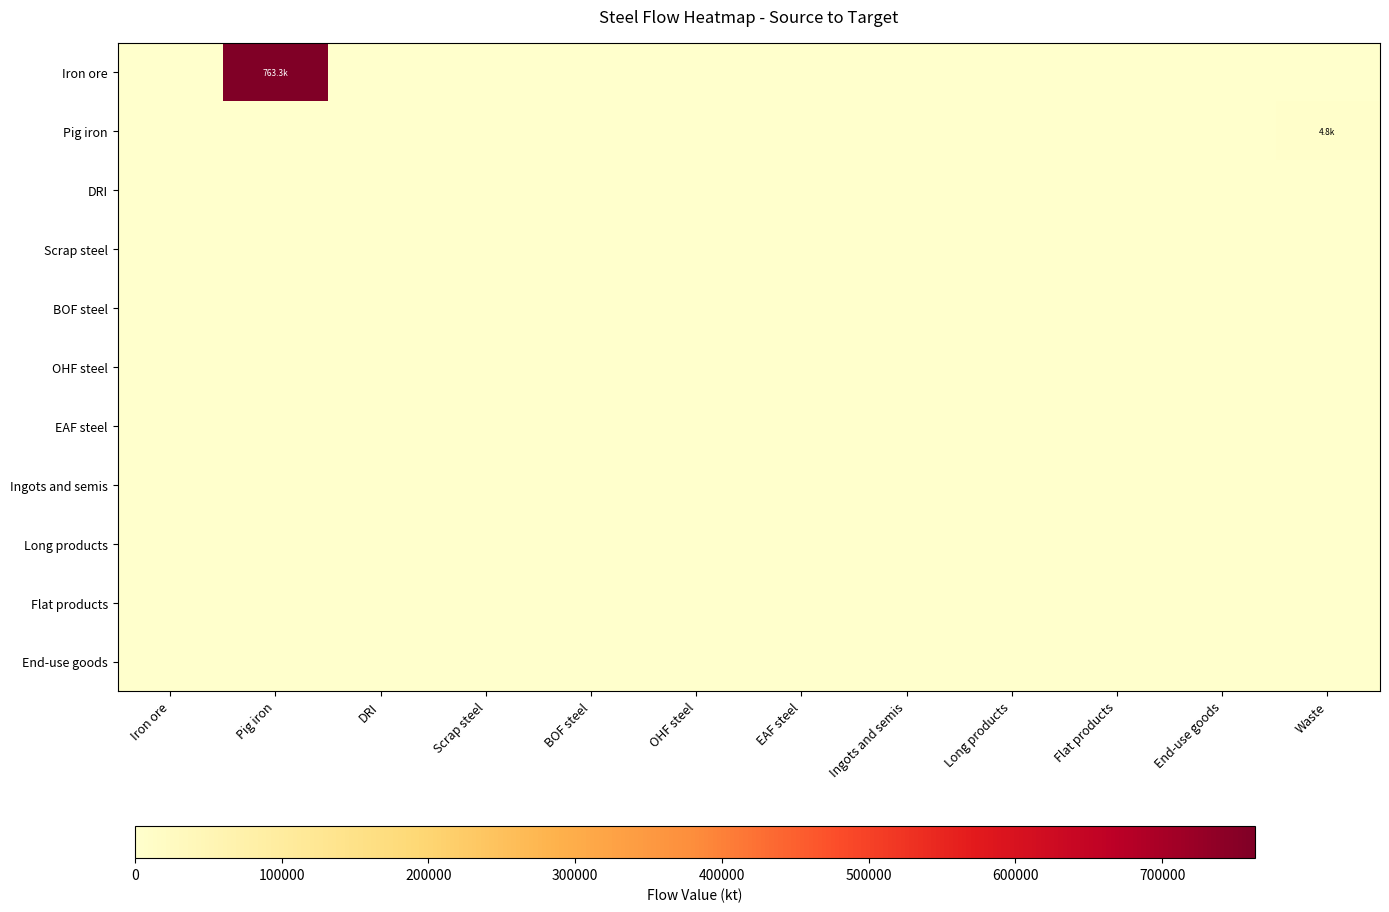

Reading left to right, extract all data points from this chart.

Iron ore: Iron ore=0.0	Pig iron=763286.6	DRI=0.0	Scrap steel=0.0	BOF steel=0.0	OHF steel=0.0	EAF steel=0.0	Ingots and semis=0.0	Long products=0.0	Flat products=0.0	End-use goods=0.0	Waste=0.0
Pig iron: Iron ore=0.0	Pig iron=0.0	DRI=0.0	Scrap steel=0.0	BOF steel=0.0	OHF steel=0.0	EAF steel=0.0	Ingots and semis=0.0	Long products=0.0	Flat products=0.0	End-use goods=0.0	Waste=4808.7
DRI: Iron ore=0.0	Pig iron=0.0	DRI=0.0	Scrap steel=0.0	BOF steel=0.0	OHF steel=0.0	EAF steel=0.0	Ingots and semis=0.0	Long products=0.0	Flat products=0.0	End-use goods=0.0	Waste=0.0
Scrap steel: Iron ore=0.0	Pig iron=0.0	DRI=0.0	Scrap steel=0.0	BOF steel=0.0	OHF steel=0.0	EAF steel=0.0	Ingots and semis=0.0	Long products=0.0	Flat products=0.0	End-use goods=0.0	Waste=0.0
BOF steel: Iron ore=0.0	Pig iron=0.0	DRI=0.0	Scrap steel=0.0	BOF steel=0.0	OHF steel=0.0	EAF steel=0.0	Ingots and semis=0.0	Long products=0.0	Flat products=0.0	End-use goods=0.0	Waste=0.0
OHF steel: Iron ore=0.0	Pig iron=0.0	DRI=0.0	Scrap steel=0.0	BOF steel=0.0	OHF steel=0.0	EAF steel=0.0	Ingots and semis=0.0	Long products=0.0	Flat products=0.0	End-use goods=0.0	Waste=0.0
EAF steel: Iron ore=0.0	Pig iron=0.0	DRI=0.0	Scrap steel=0.0	BOF steel=0.0	OHF steel=0.0	EAF steel=0.0	Ingots and semis=0.0	Long products=0.0	Flat products=0.0	End-use goods=0.0	Waste=0.0
Ingots and semis: Iron ore=0.0	Pig iron=0.0	DRI=0.0	Scrap steel=0.0	BOF steel=0.0	OHF steel=0.0	EAF steel=0.0	Ingots and semis=0.0	Long products=0.0	Flat products=0.0	End-use goods=0.0	Waste=0.0
Long products: Iron ore=0.0	Pig iron=0.0	DRI=0.0	Scrap steel=0.0	BOF steel=0.0	OHF steel=0.0	EAF steel=0.0	Ingots and semis=0.0	Long products=0.0	Flat products=0.0	End-use goods=0.0	Waste=0.0
Flat products: Iron ore=0.0	Pig iron=0.0	DRI=0.0	Scrap steel=0.0	BOF steel=0.0	OHF steel=0.0	EAF steel=0.0	Ingots and semis=0.0	Long products=0.0	Flat products=0.0	End-use goods=0.0	Waste=0.0
End-use goods: Iron ore=0.0	Pig iron=0.0	DRI=0.0	Scrap steel=0.0	BOF steel=0.0	OHF steel=0.0	EAF steel=0.0	Ingots and semis=0.0	Long products=0.0	Flat products=0.0	End-use goods=0.0	Waste=0.0